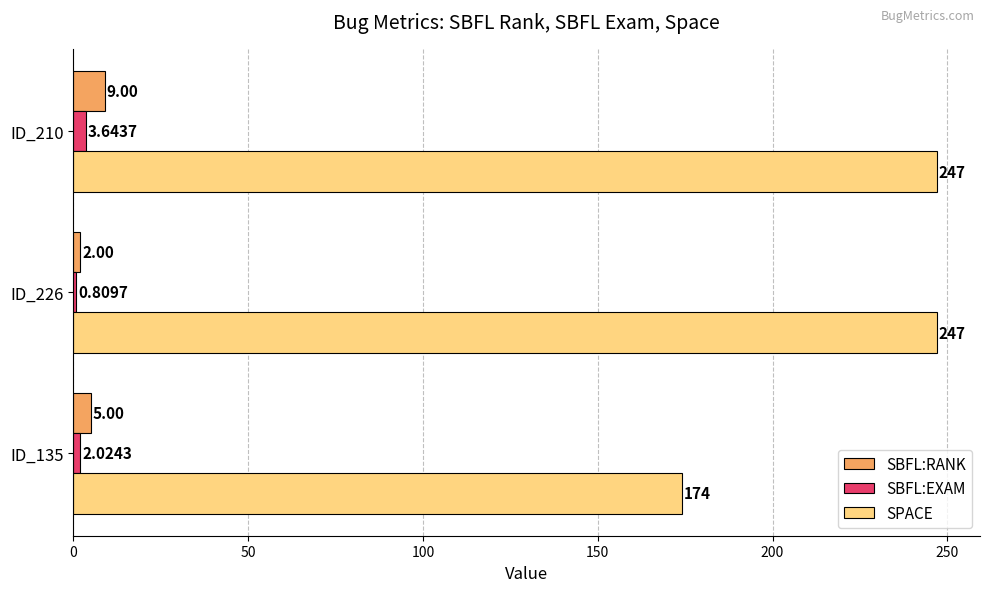

What is the average value of the SBFL:RANK series?

5.3